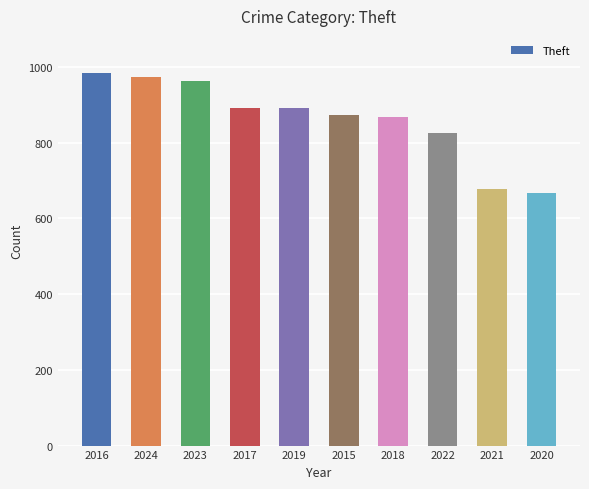

The chart shows a value of 1395 at 2019. True or false?

False